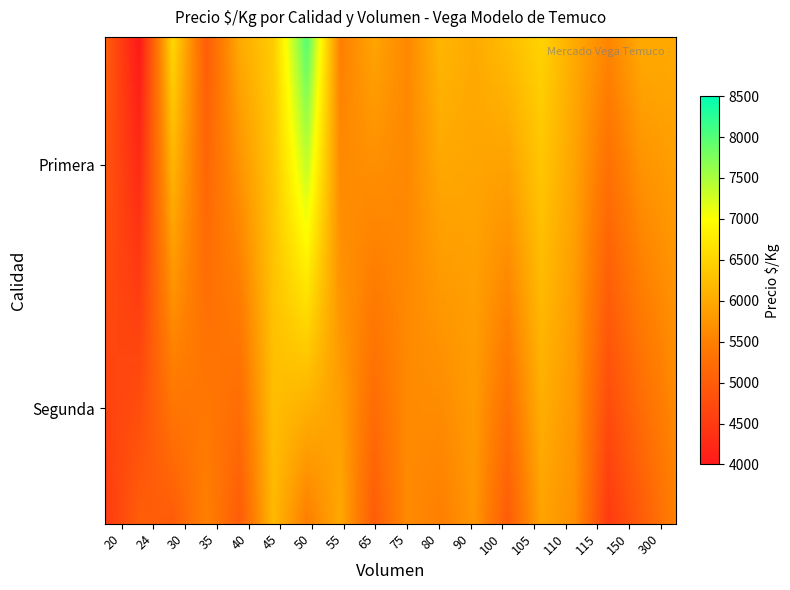

Count the number of categories in the chart.

18